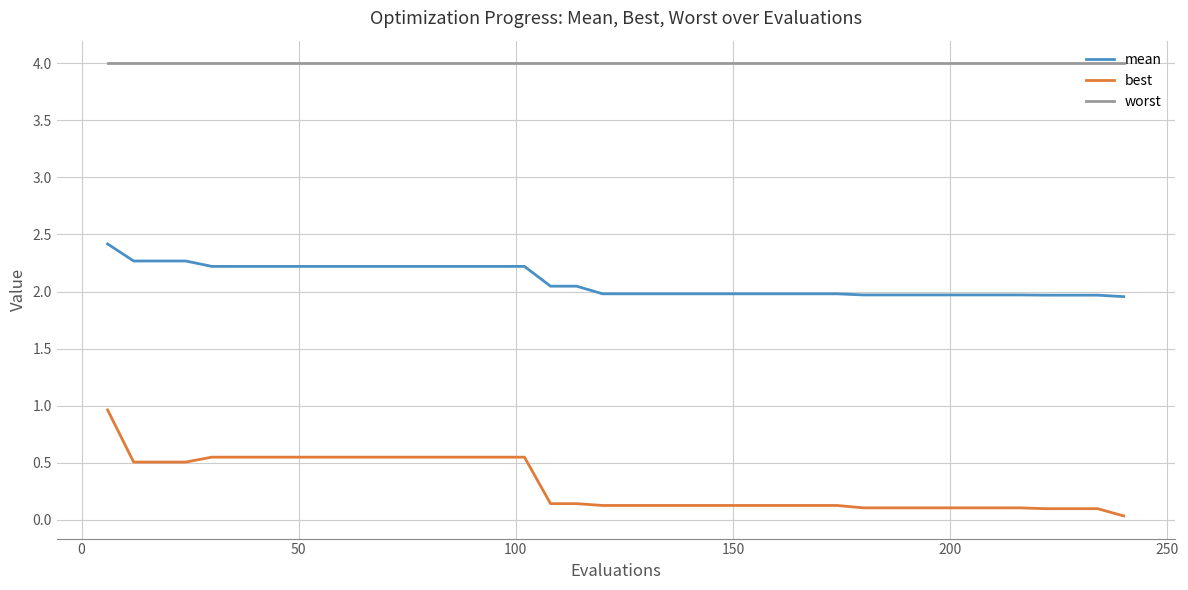

Rank the series by their average value, from highest to lowest.

worst, mean, best